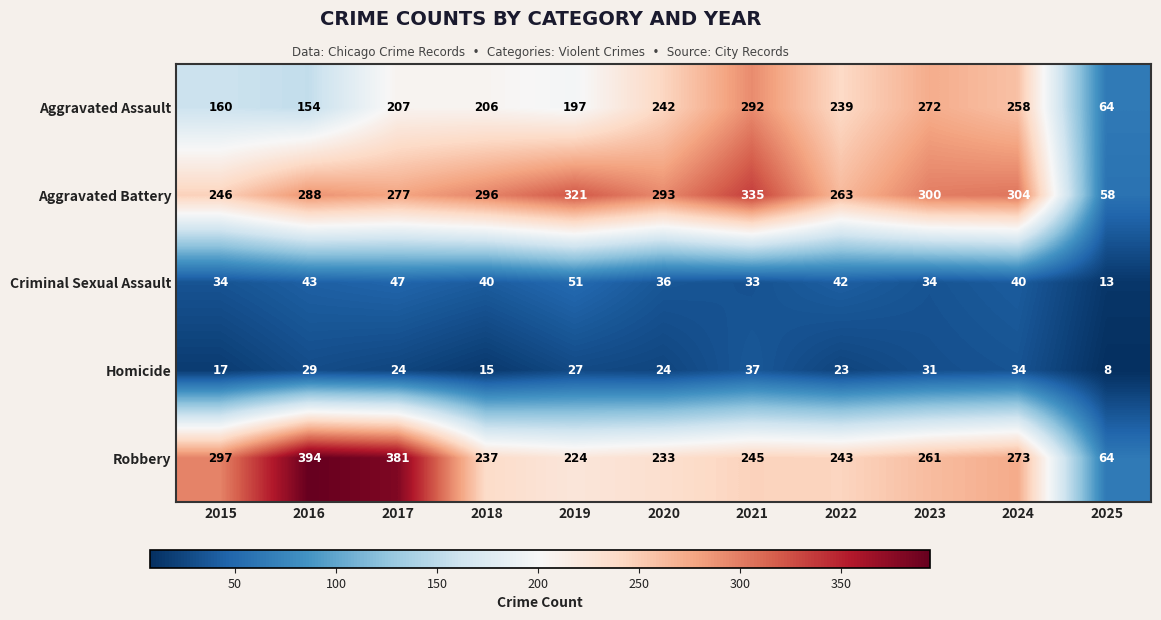

Which category has the lowest value across all series?

2025